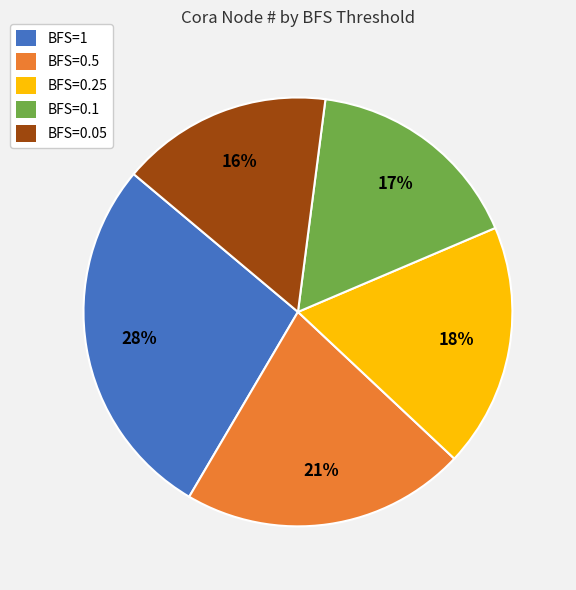

Approximately how many times larger is the value at BFS=0.5 compared to BFS=0.25?

1.2